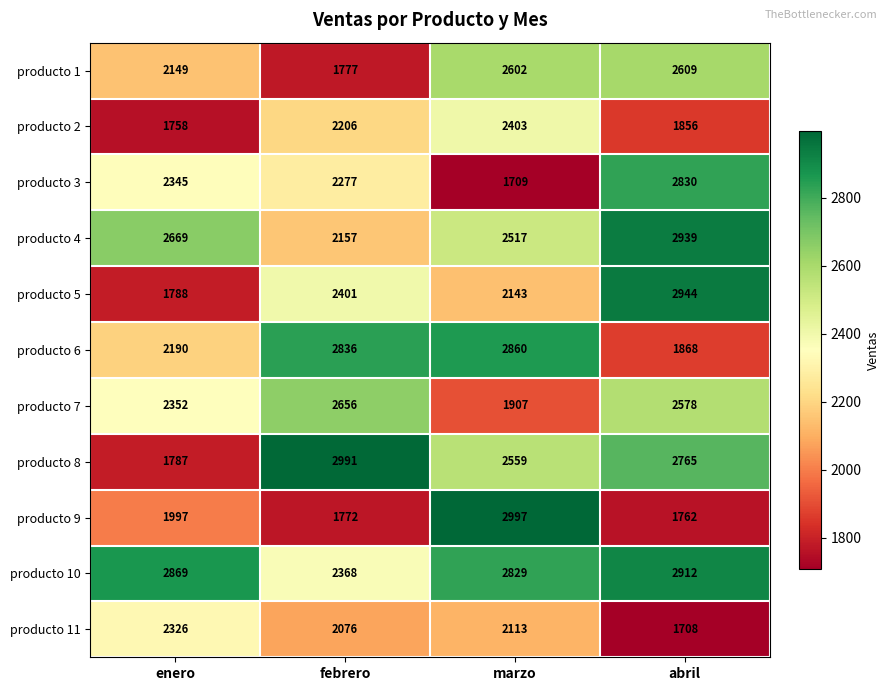

What is the difference between the highest and lowest values at abril?

1236